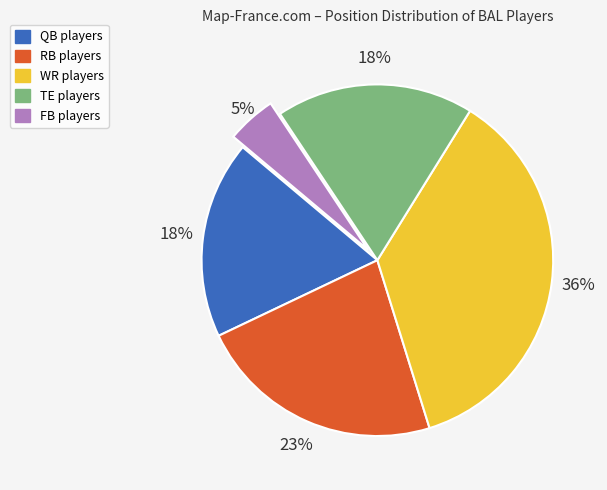

Do FB and TE together represent more than half of the pie?

No